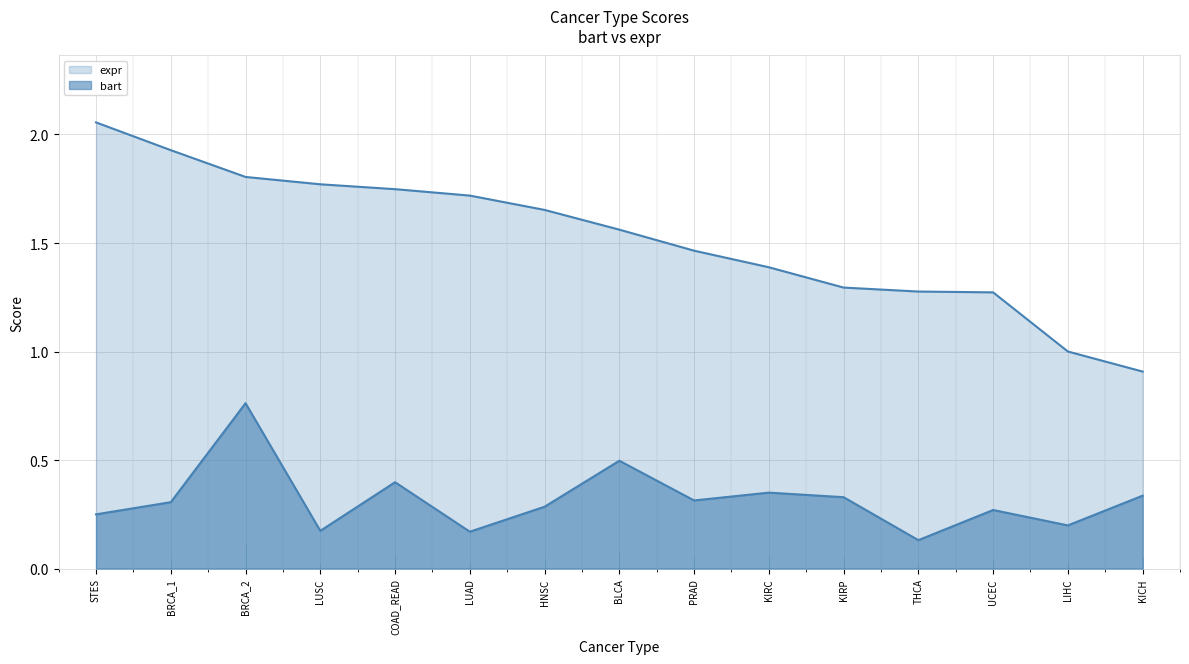

What is the total value across all series at THCA?

1.4